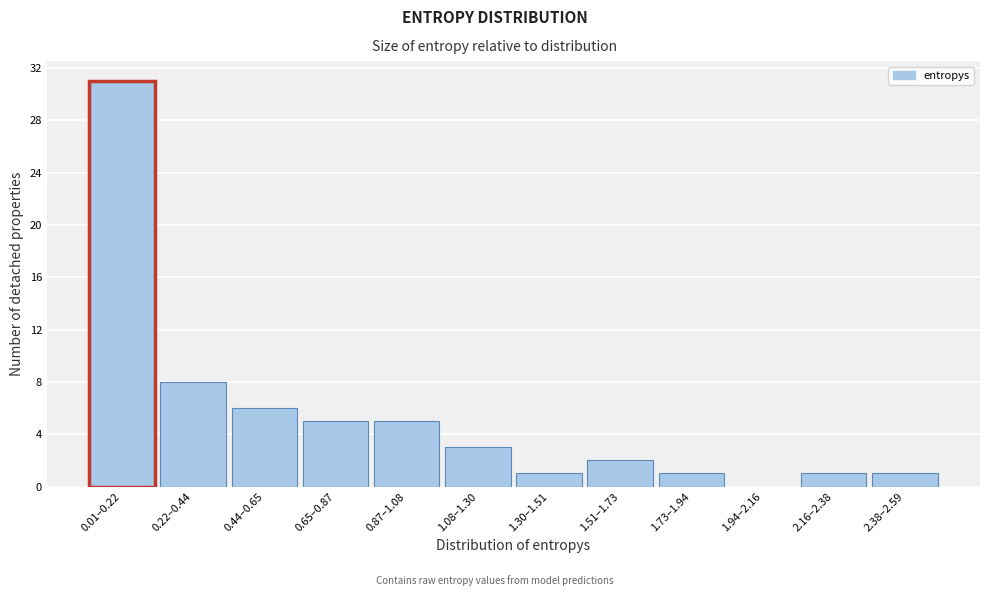

Reading left to right, list all the values displayed in this chart.

0.01–0.22=31	0.22–0.44=8	0.44–0.65=6	0.65–0.87=5	0.87–1.08=5	1.08–1.30=3	1.30–1.51=1	1.51–1.73=2	1.73–1.94=1	1.94–2.16=0	2.16–2.38=1	2.38–2.59=1